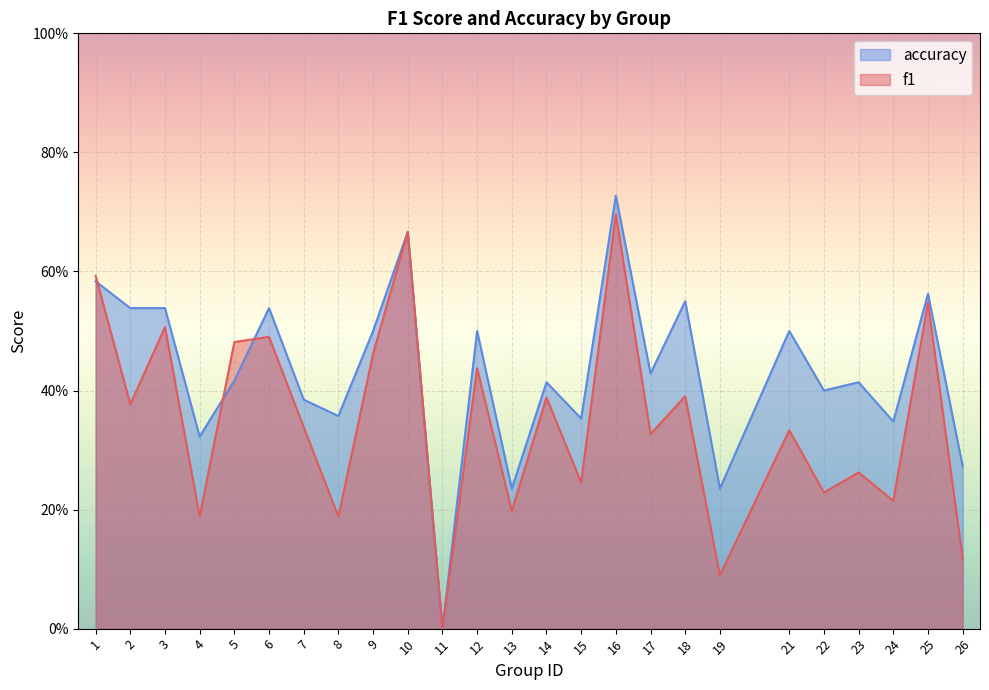

Which series has the largest total across all categories?

accuracy